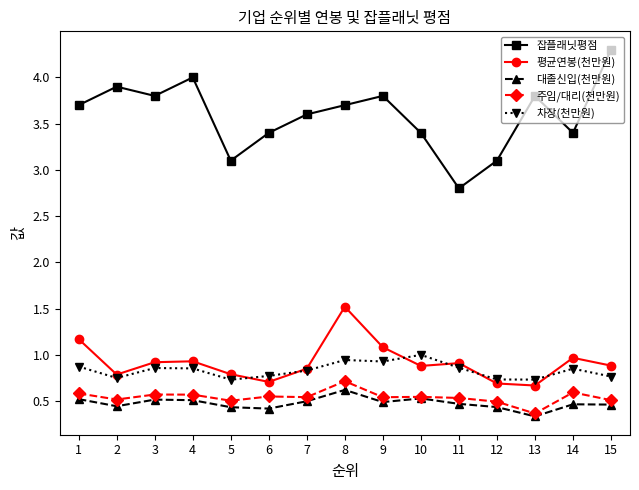

What are all the series names shown in the legend?

잡플래닛평점, 평균연봉(천만원), 대졸신입(천만원), 주임/대리(천만원), 차장(천만원)